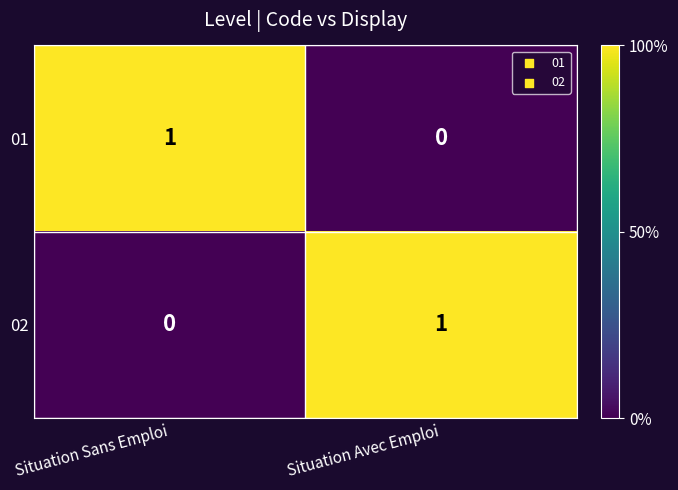

Rank the categories by 02 value from highest to lowest.

Situation Avec Emploi, Situation Sans Emploi